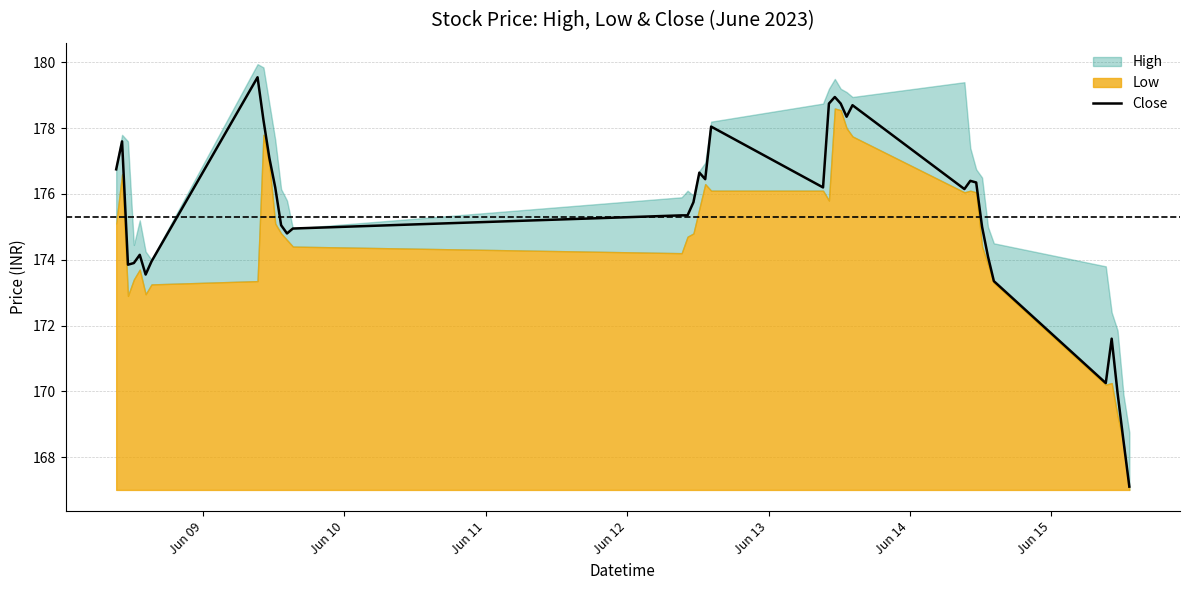

How many lines are shown in the chart?

1